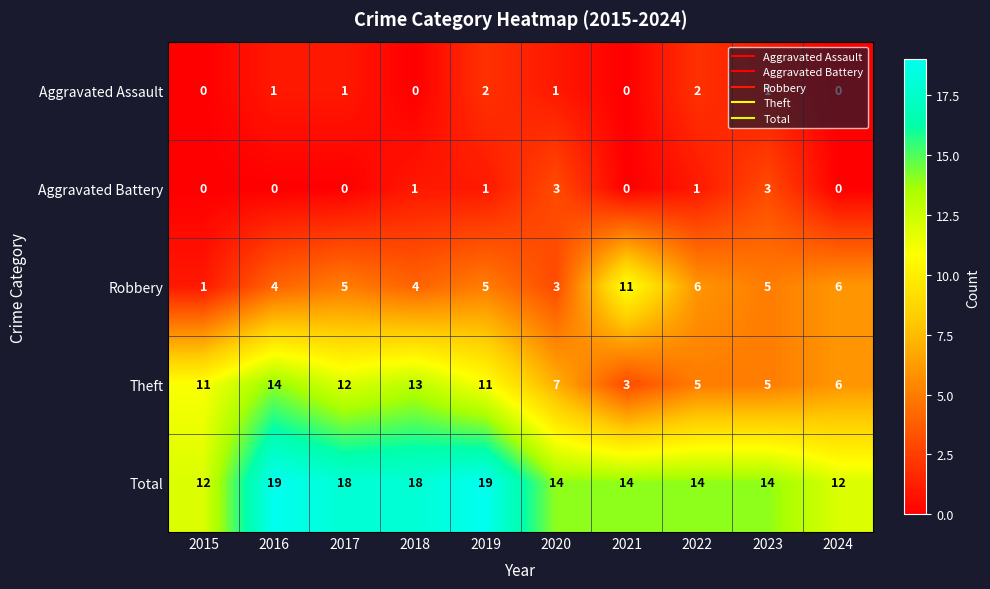

Which series has the largest range (max minus min)?

Theft